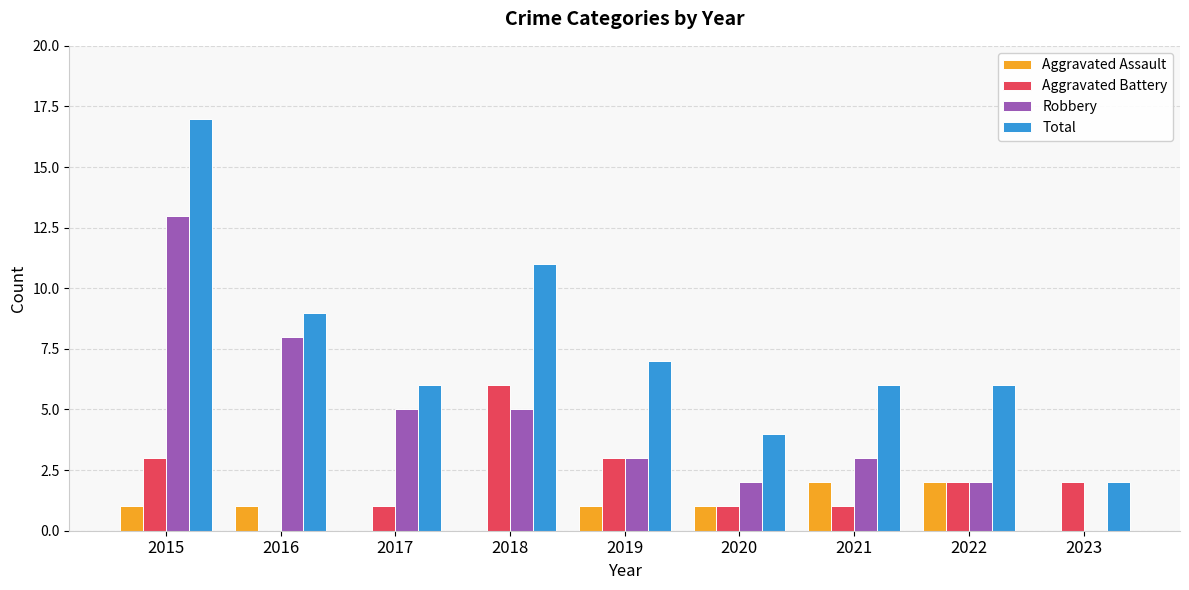

What is the sum of the Robbery values at 2022 and 2019?

5